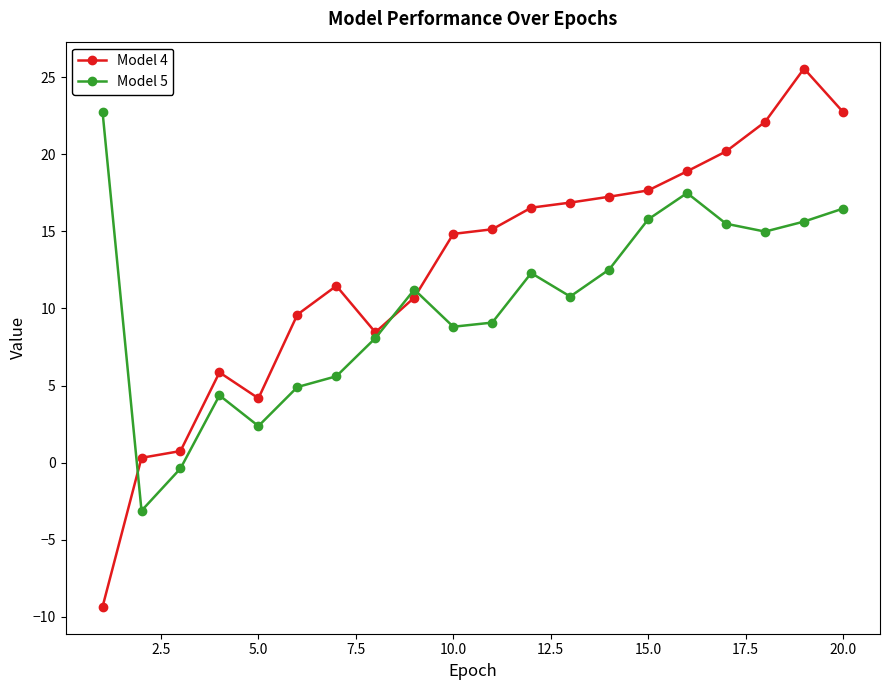

Which series has the largest range (max minus min)?

Model 4